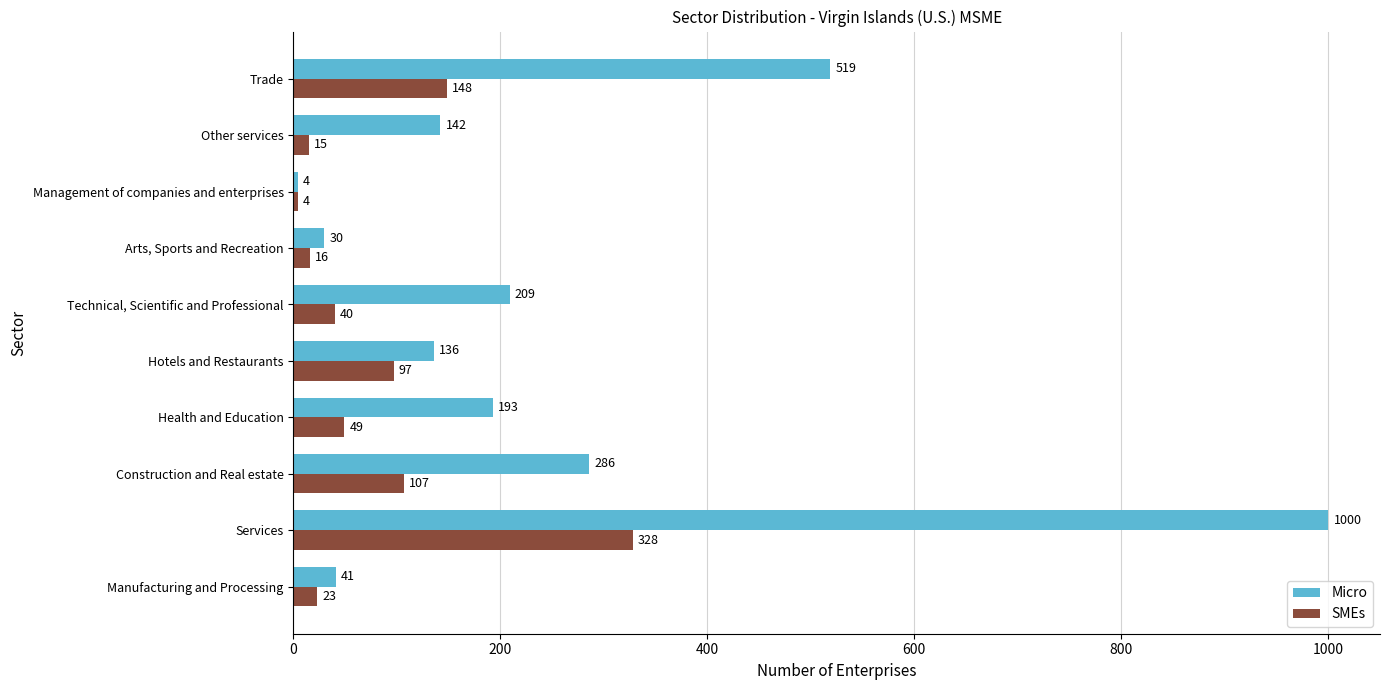

Which series has the largest total across all categories?

Micro